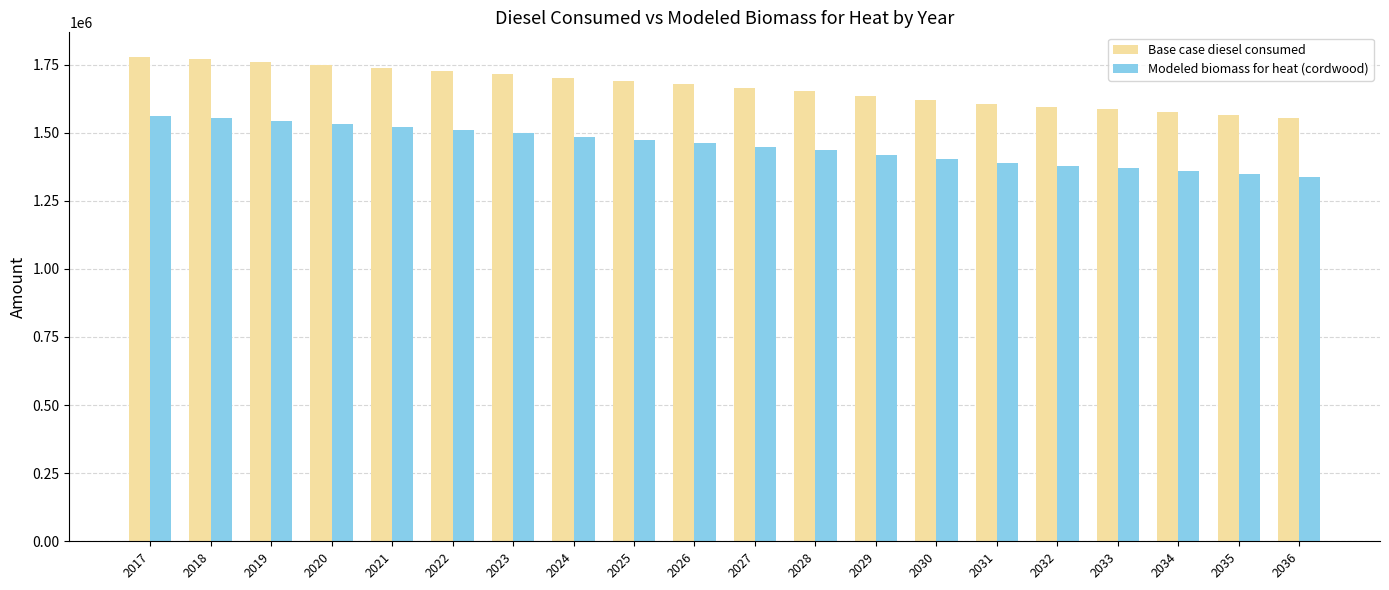

The value of Base case diesel consumed at 2036 is 1552563.0. True or false?

True